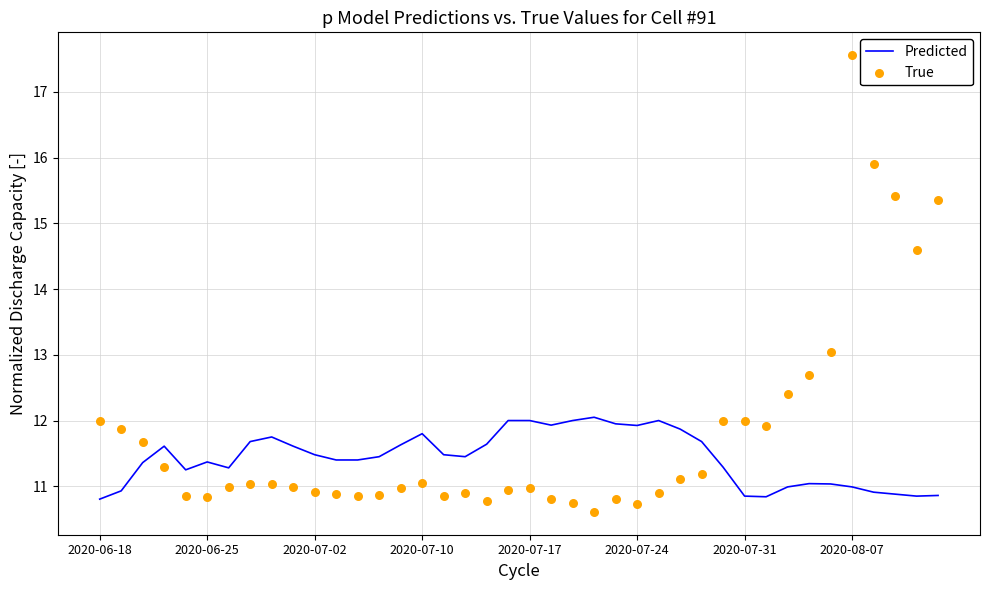

Which series reaches the minimum Y coordinate?

True